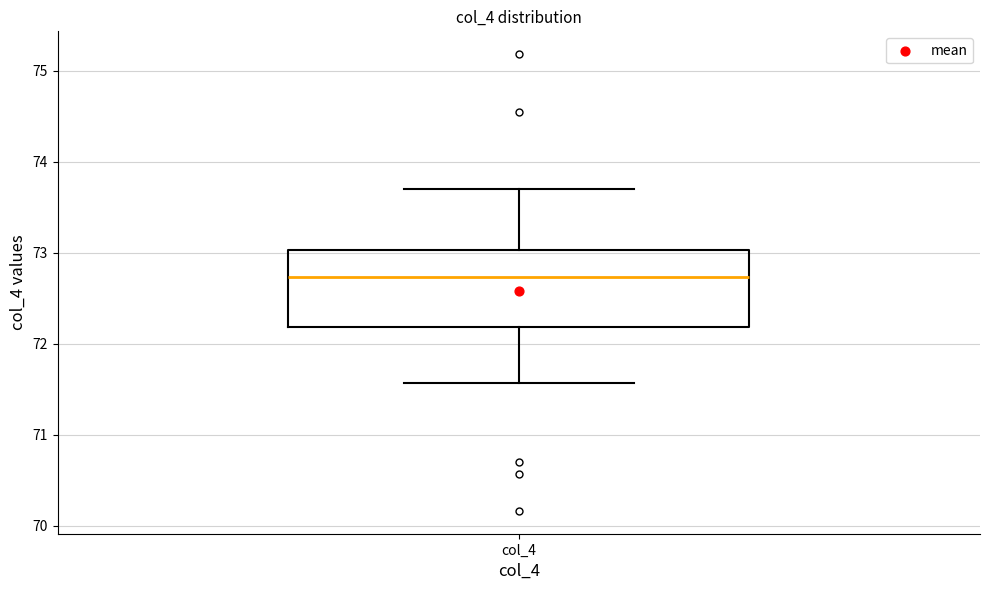

Transcribe this box plot: give where the median line is, the range the box spans, and where the two whiskers end, as read against the y-axis. The values are not printed on the chart, so give them approximately, as read against the axis.

median 72.7, box 72.2 to 73.0, whiskers 71.6 to 73.7